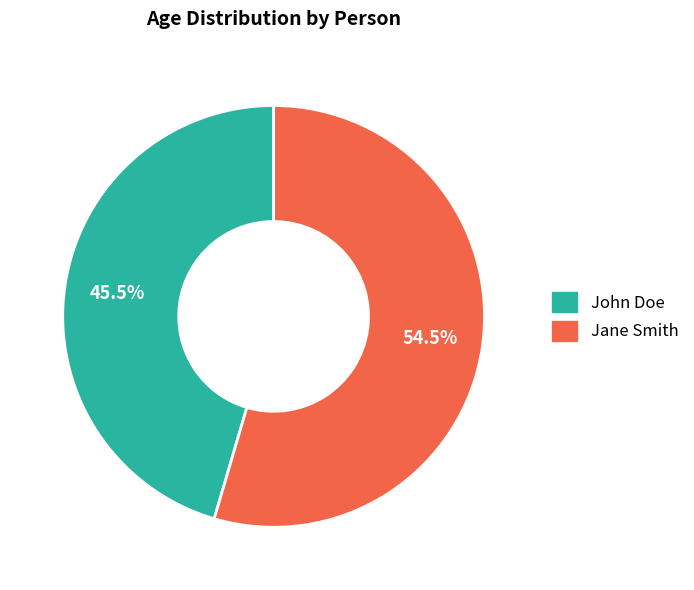

What is the ratio of the value at John Doe to the value at Jane Smith?

0.8